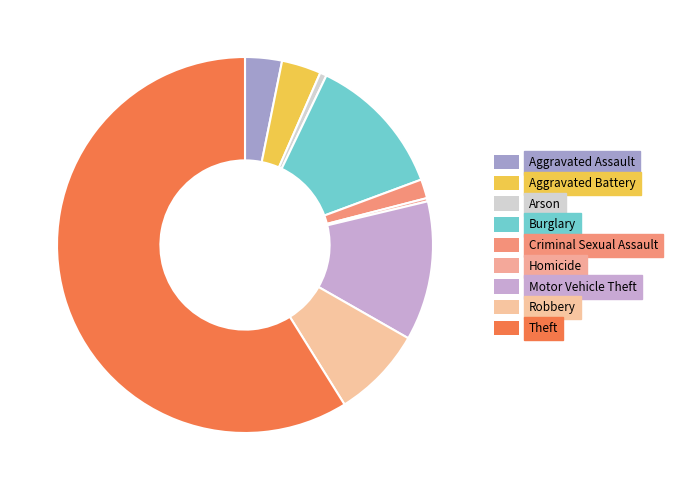

Which slice is the largest?

Theft